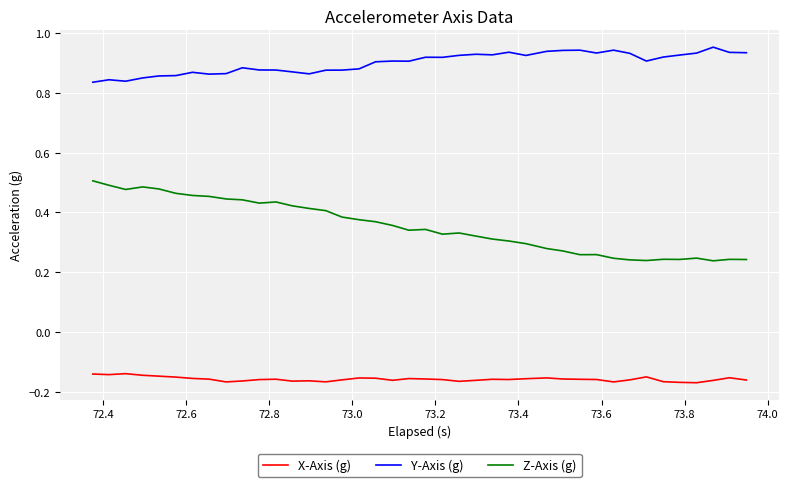

What is the sum of all Y-Axis (g) values?

36.0